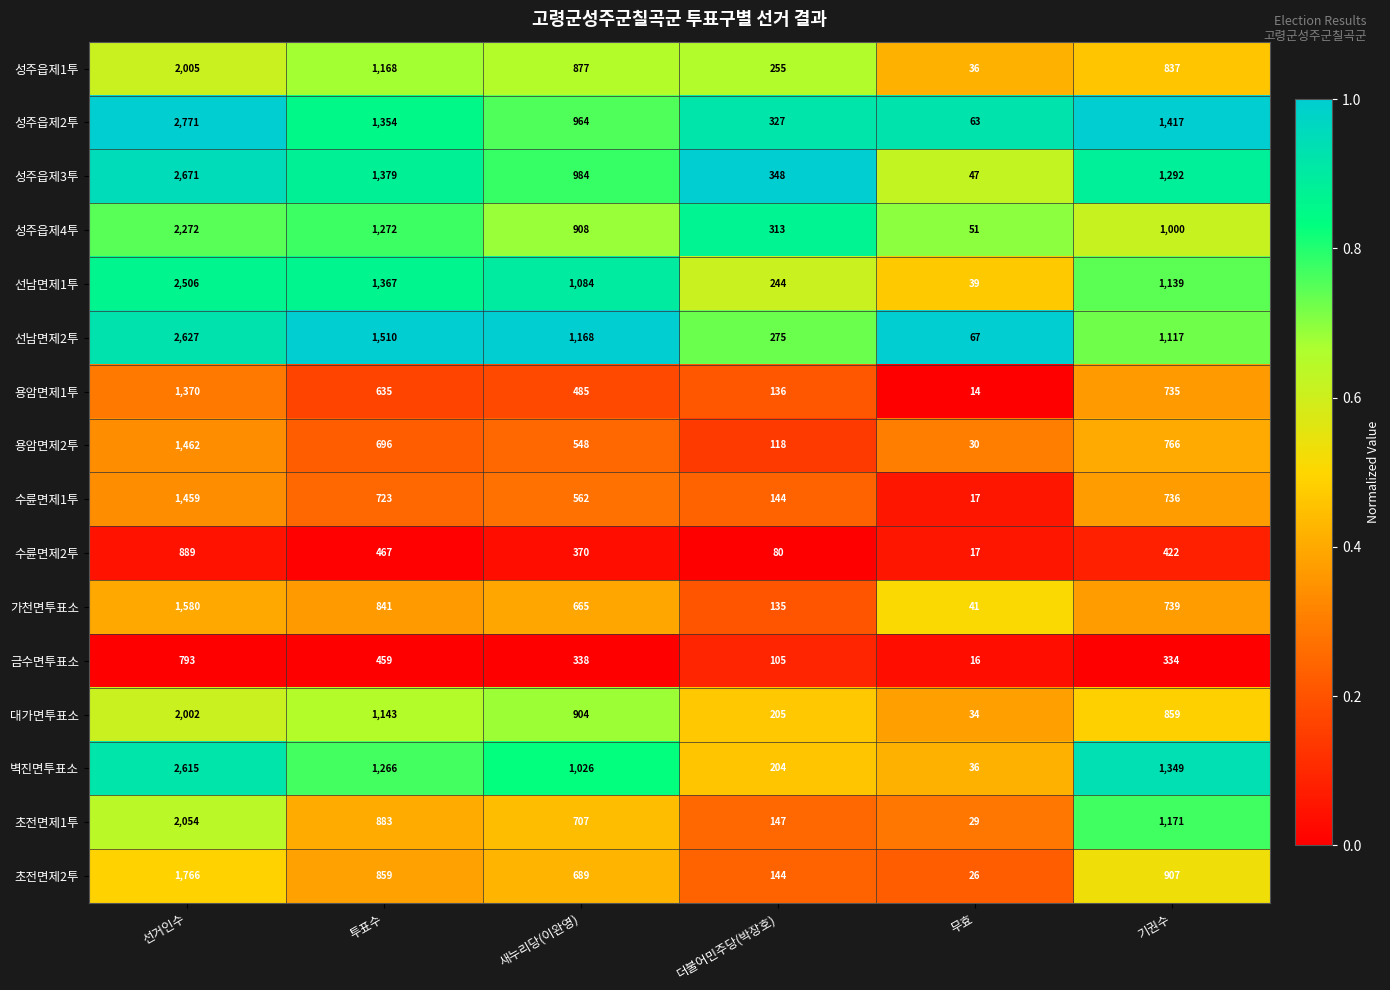

What is the difference between the maximum and minimum values in the 초전면제2투 series?

1740